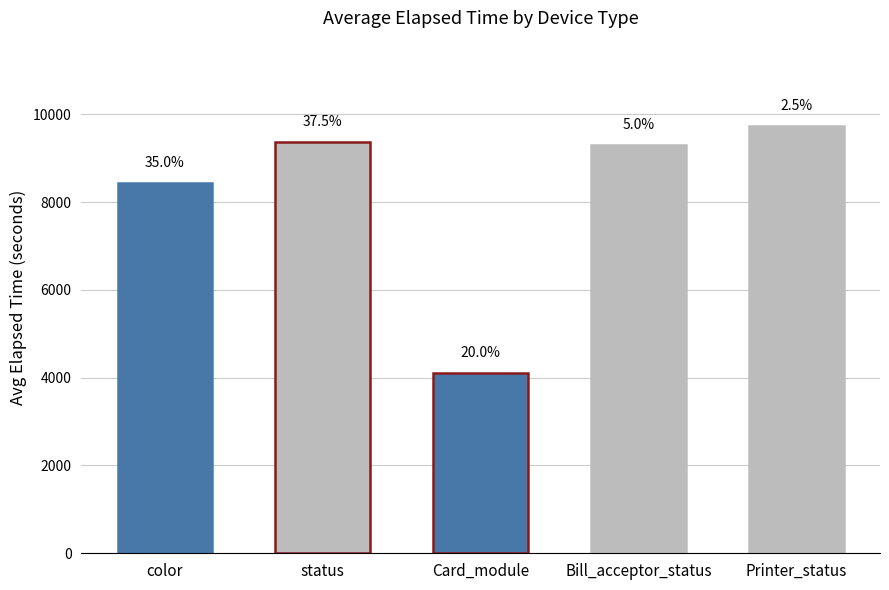

Does the chart contain any negative values?

No